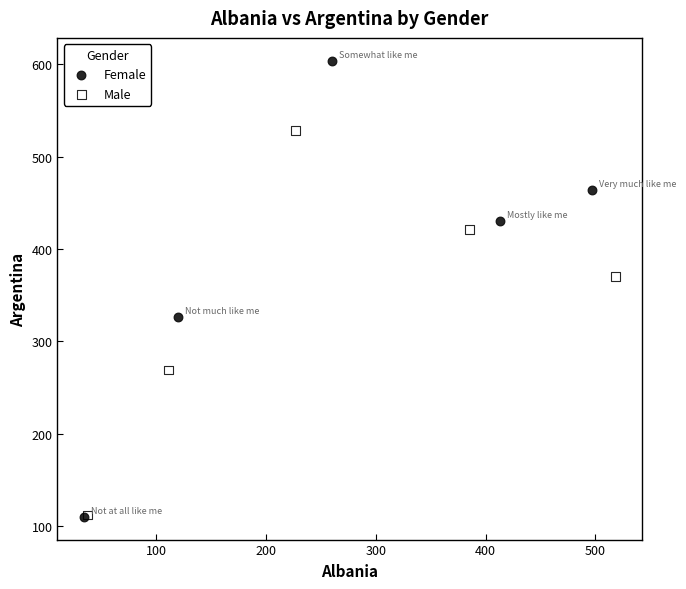

Which series contains the highest Y value?

Female